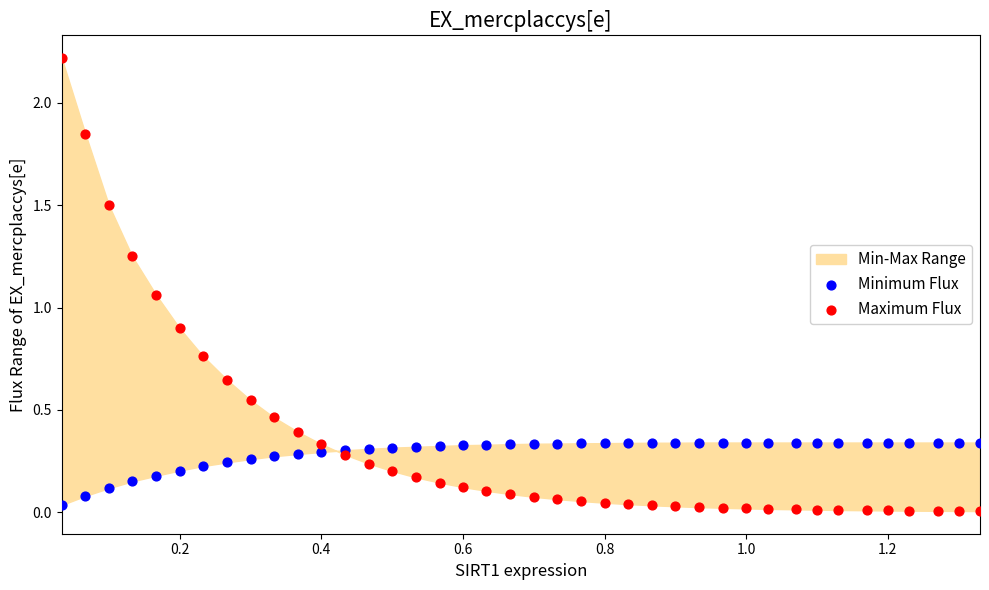

Which series reaches the maximum Y coordinate?

Maximum Flux